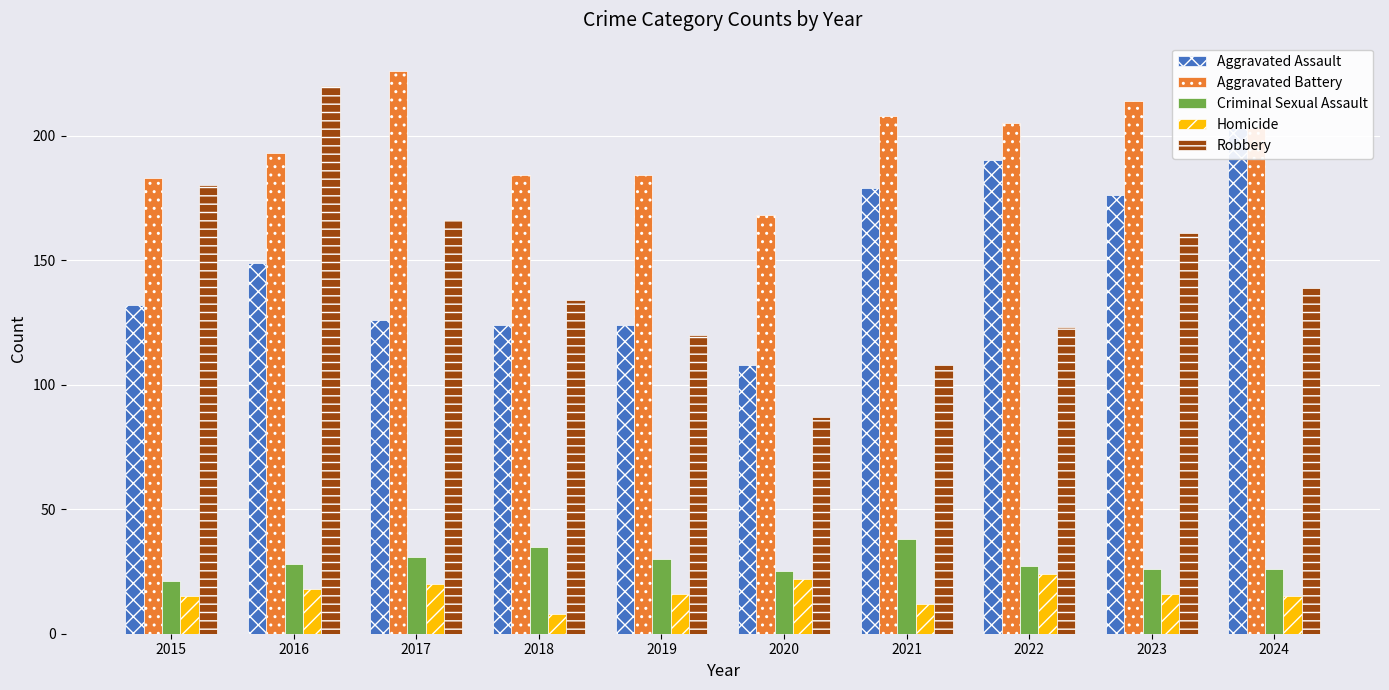

At which category is the sum across all series the highest?

2016